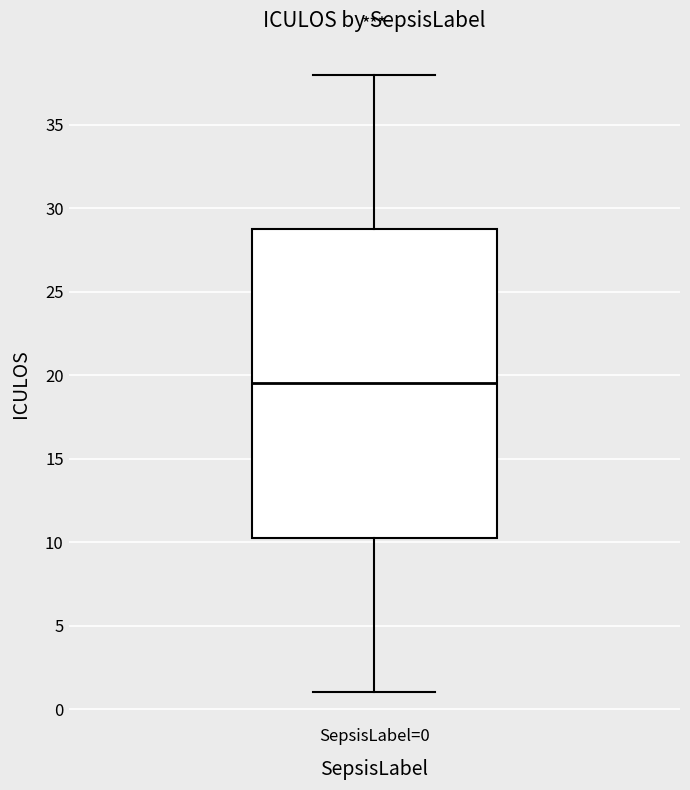

Transcribe this box plot: give where the median line is, the range the box spans, and where the two whiskers end, as read against the y-axis. The values are not printed on the chart, so give them approximately, as read against the axis.

median 19.5, box 10.5 to 29.0, whiskers 1.0 to 38.0